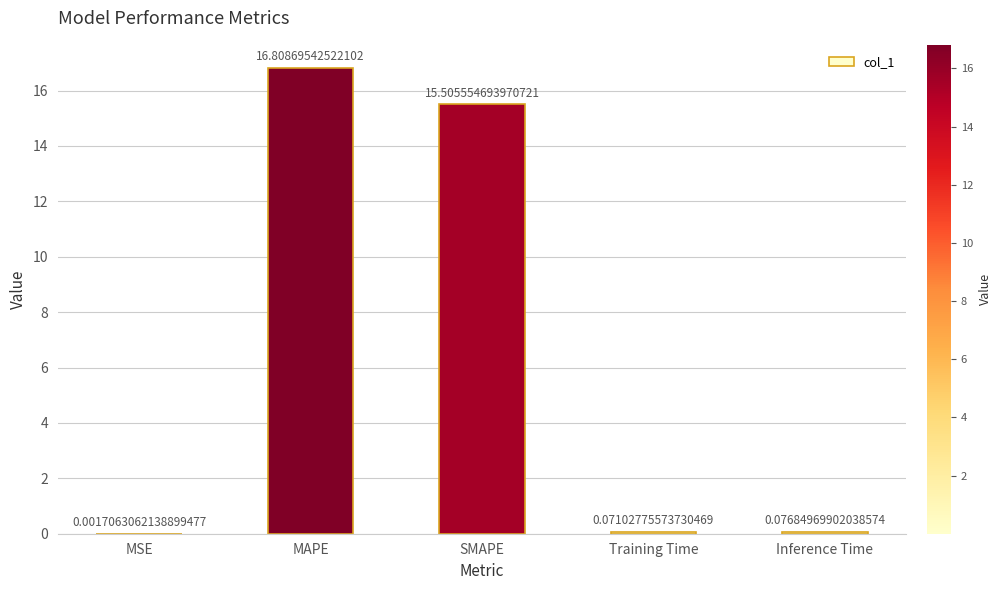

Which has a higher value, SMAPE or MAPE?

MAPE